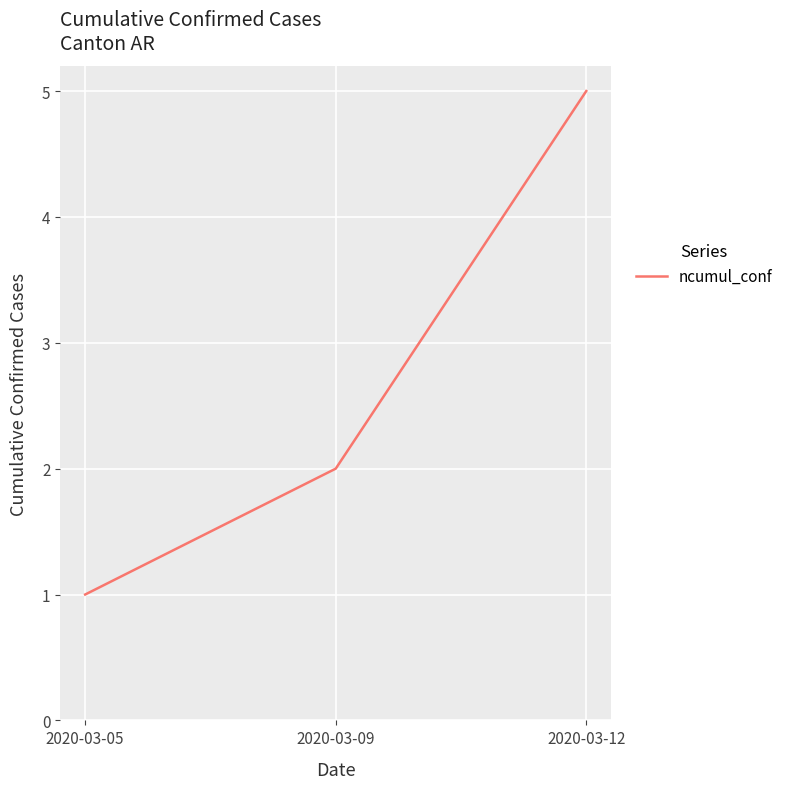

List the labels in order of value, largest first.

2020-03-12, 2020-03-09, 2020-03-05